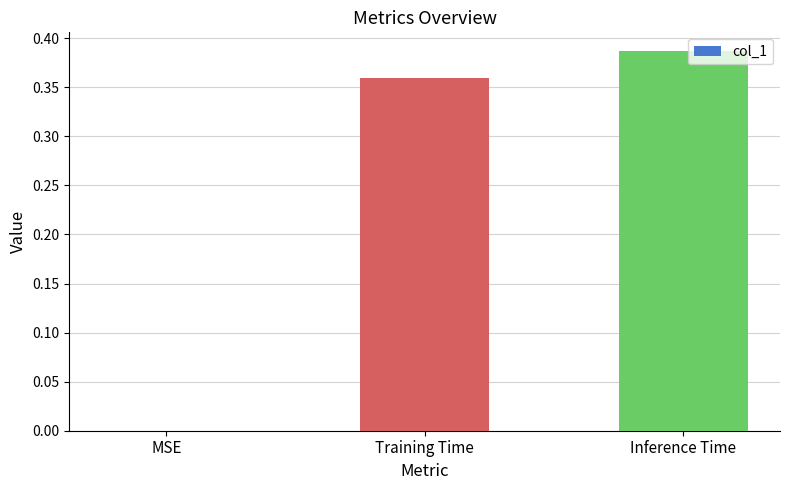

The chart shows a value of 0.2 at MSE. True or false?

False